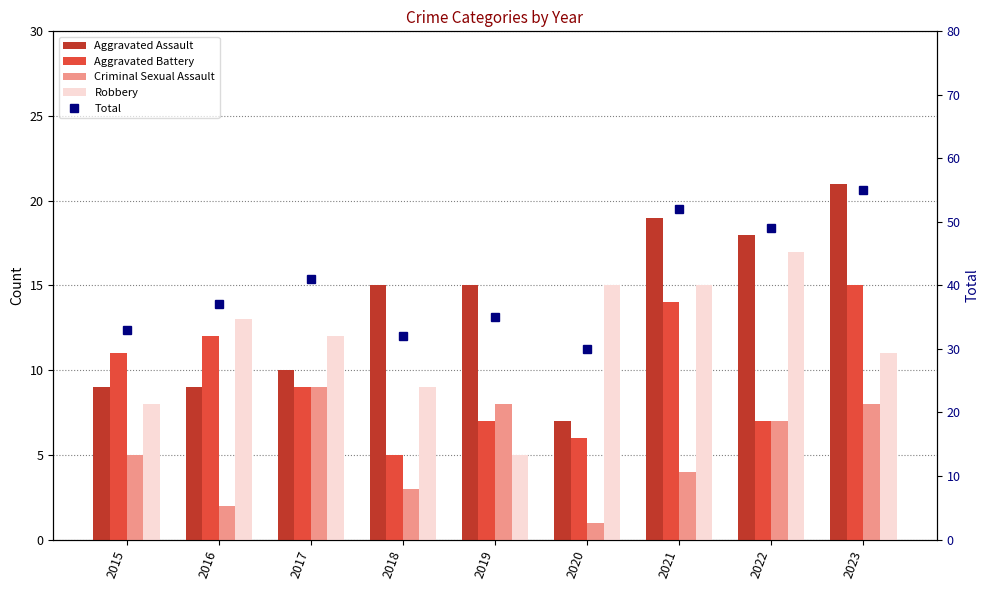

True or false: Aggravated Assault has a value of 21 at 2023.

True